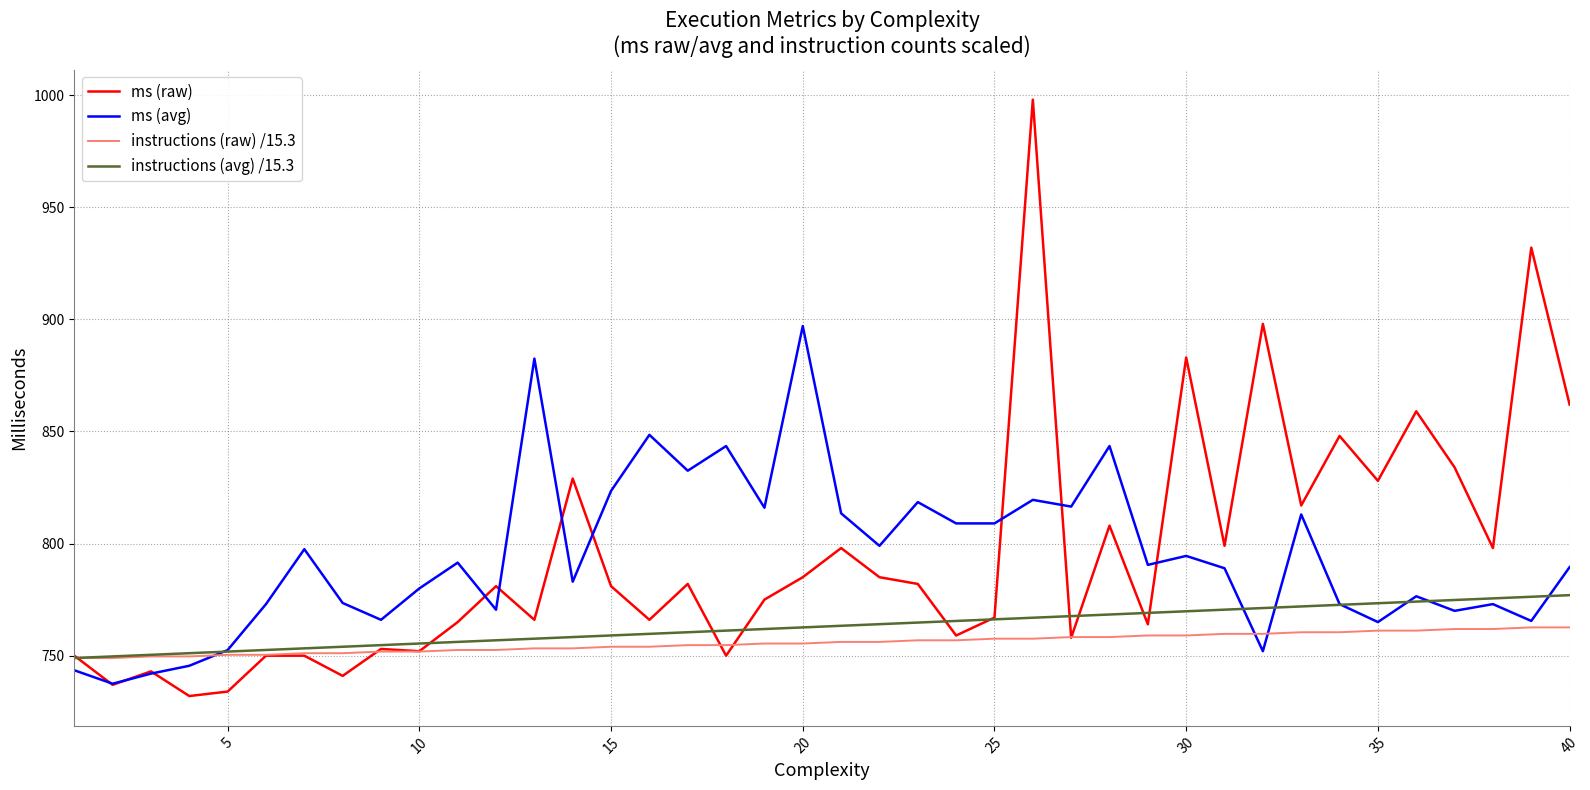

List the series in order of their peak value, lowest first.

instructions (raw) /15.3, instructions (avg) /15.3, ms (avg), ms (raw)